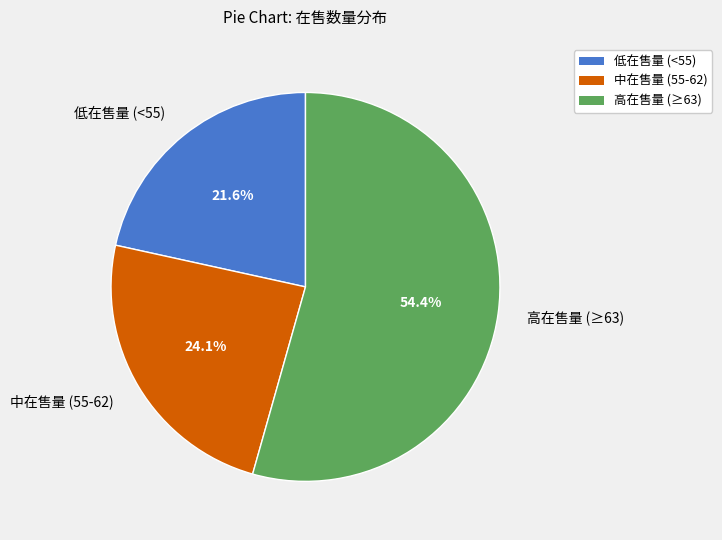

What is the total percentage of 低在售量 (<55) and 高在售量 (≥63)?

75.9%